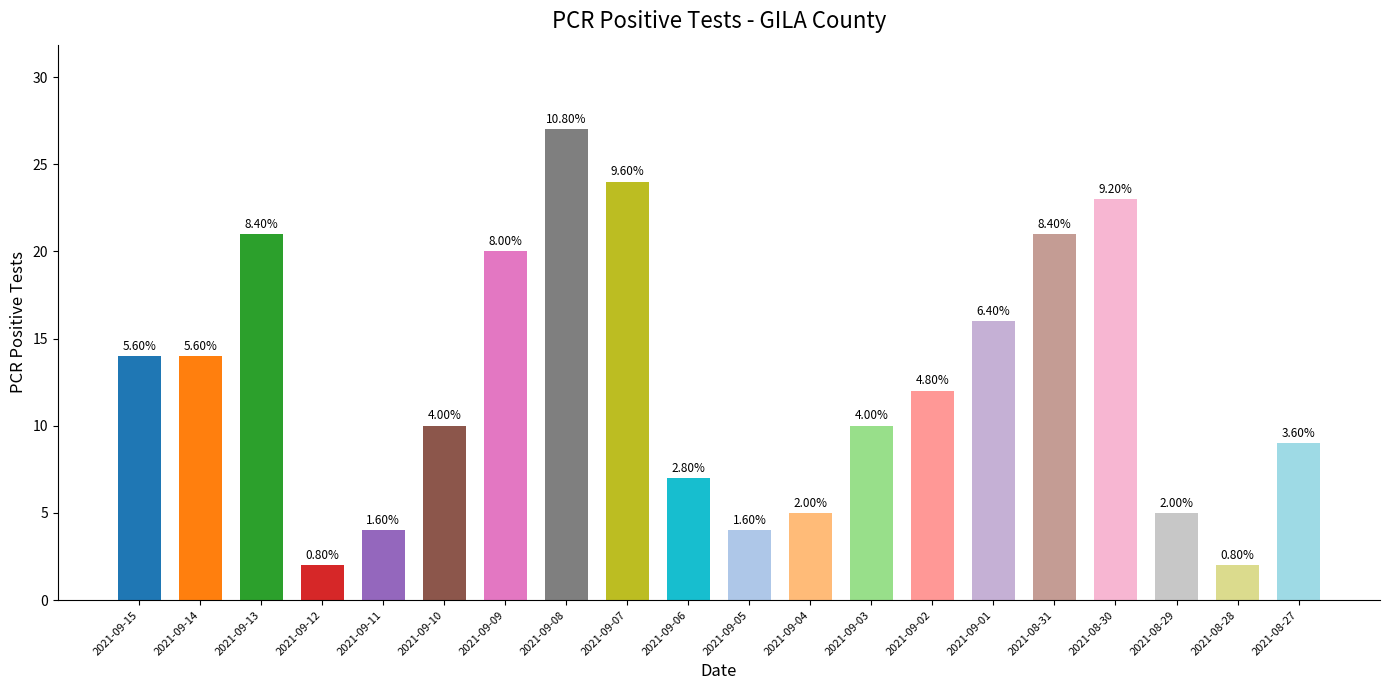

Reading left to right, list all the values displayed in this chart.

14	14	21	2	4	10	20	27	24	7	4	5	10	12	16	21	23	5	2	9